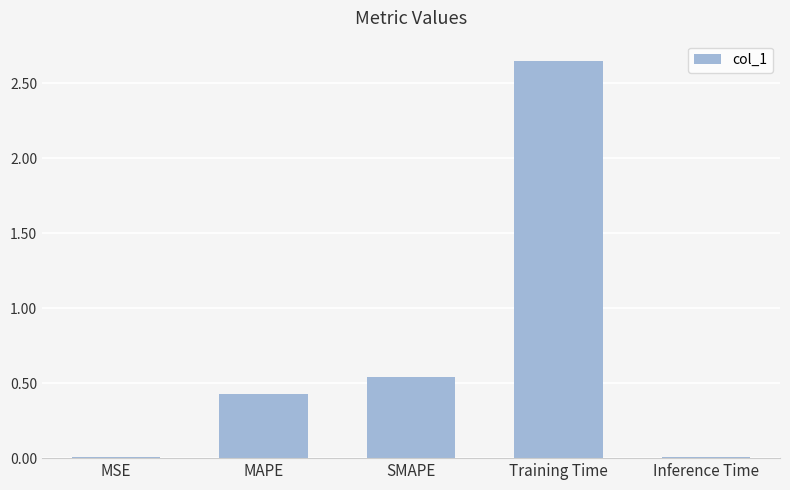

What is the label of the 1st bar from the right?

Inference Time